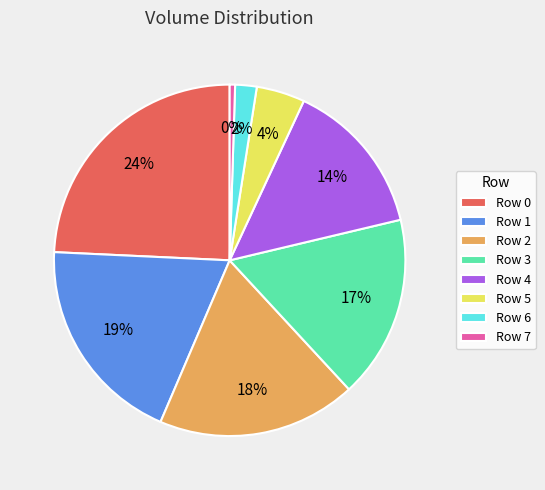

To the nearest percent, what is the difference between the largest and smallest slice percentages?

24%